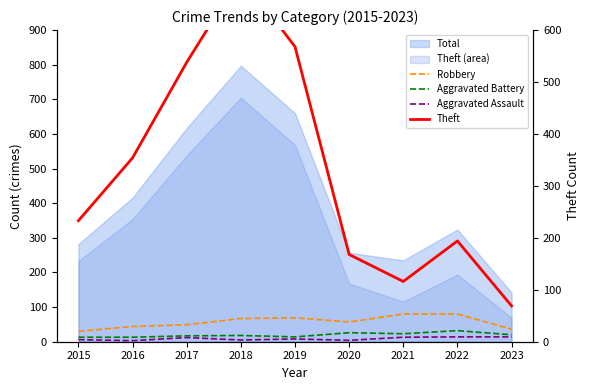

How many values in the Aggravated Assault series exceed 8?

4